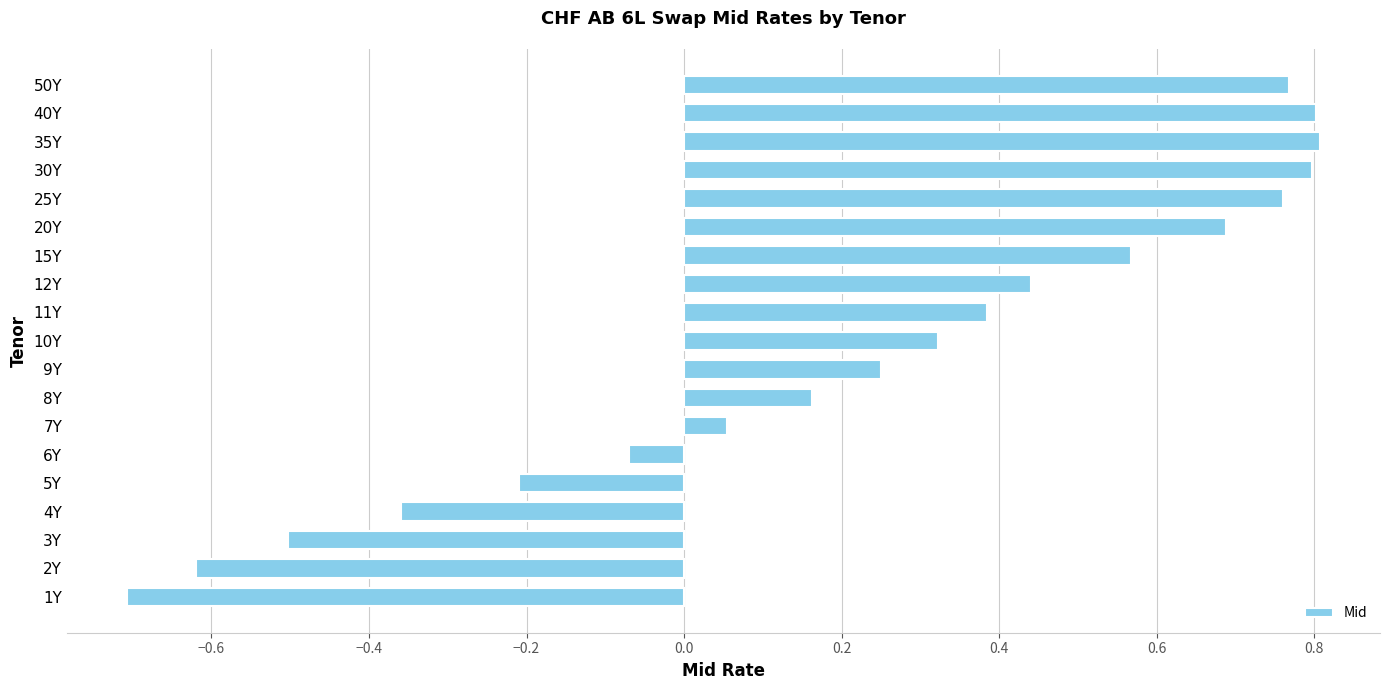

What is the sum of all values?

4.3